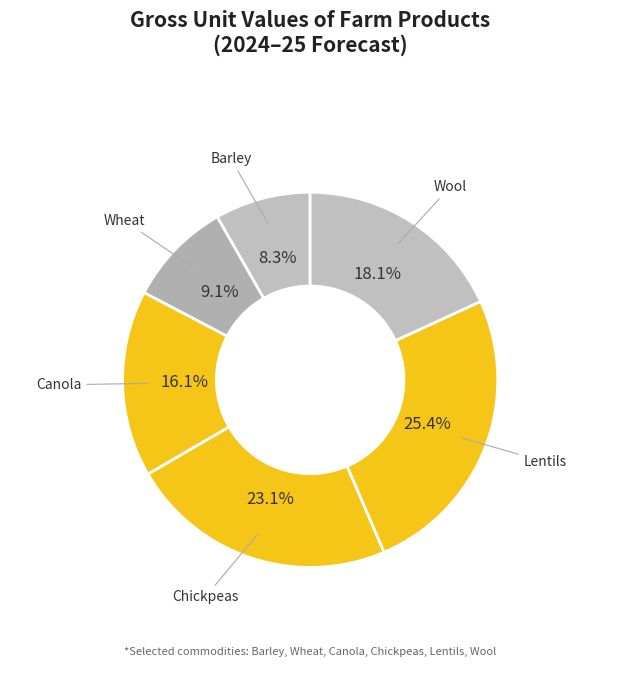

How many segments does this pie chart have?

6